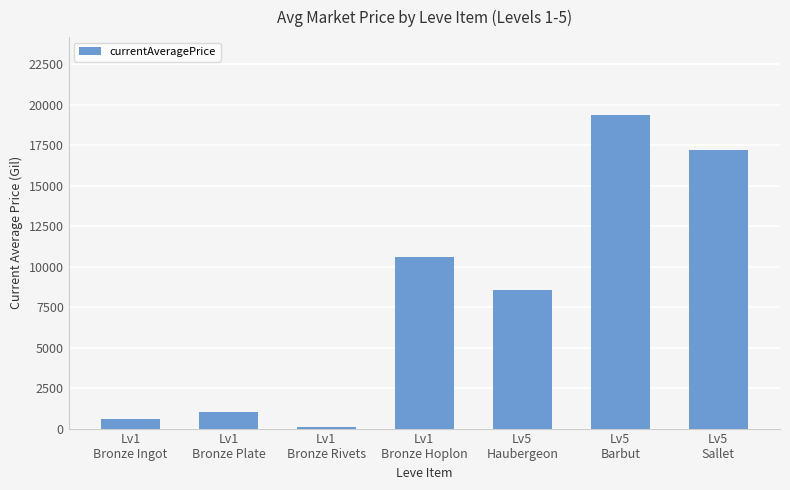

What is the greatest value displayed?

19332.7